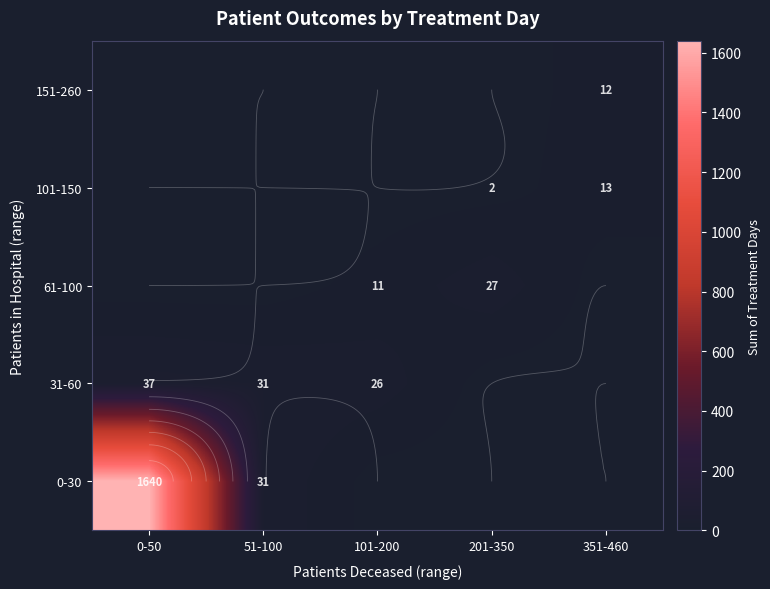

How many values in the 31-60 series exceed 26?

2